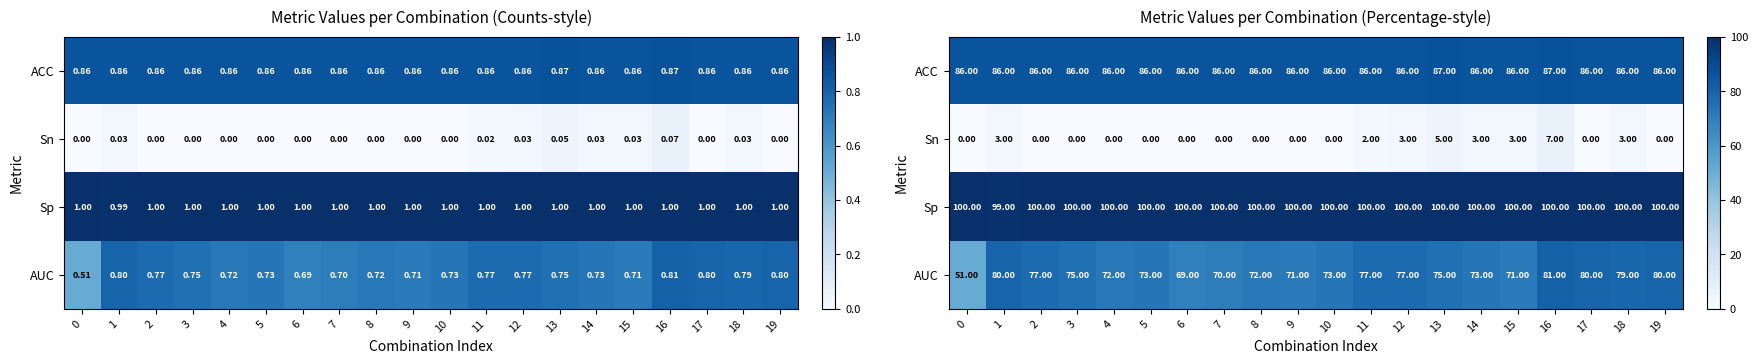

Is it true that ACC equals 147.5 at 13?

False